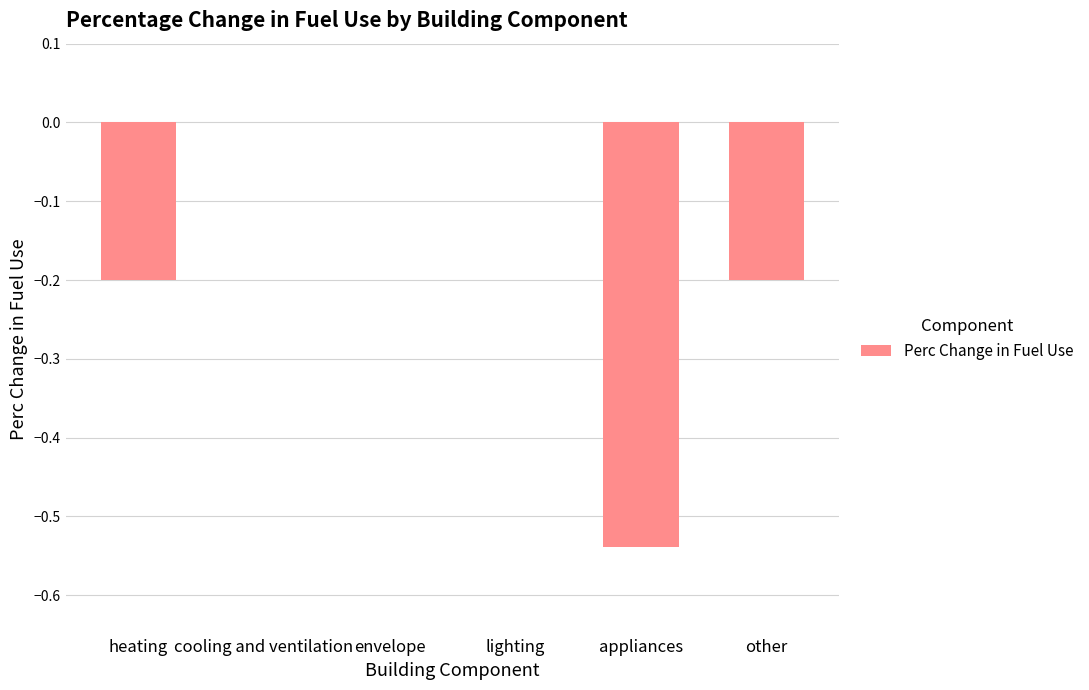

Between other and envelope, which is larger?

envelope